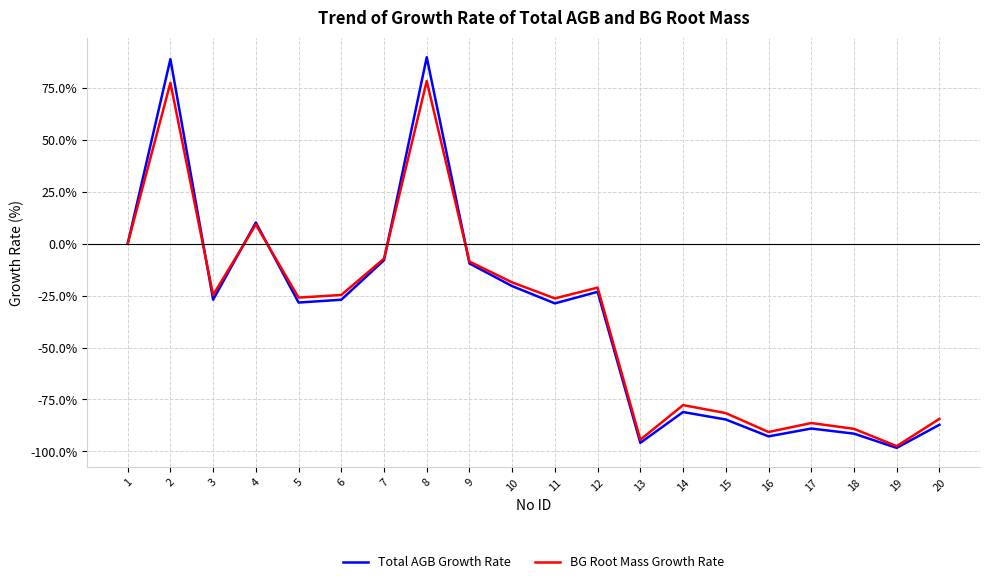

What value does the Total AGB Growth Rate series have at 19?

-98.3